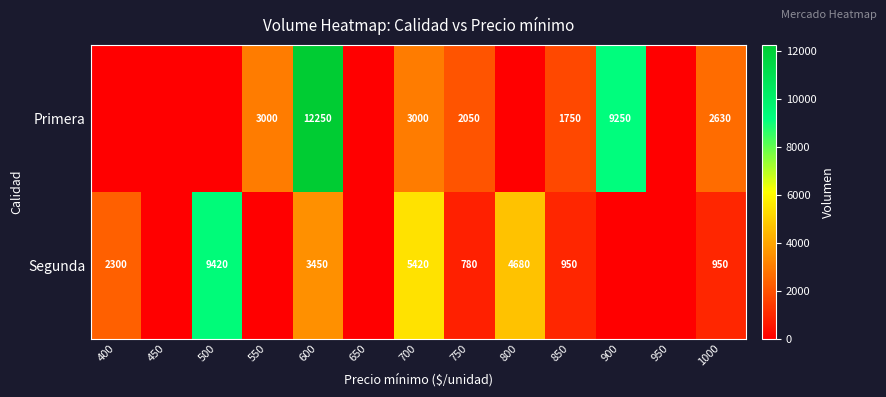

At which category does the chart reach its minimum across all series?

400